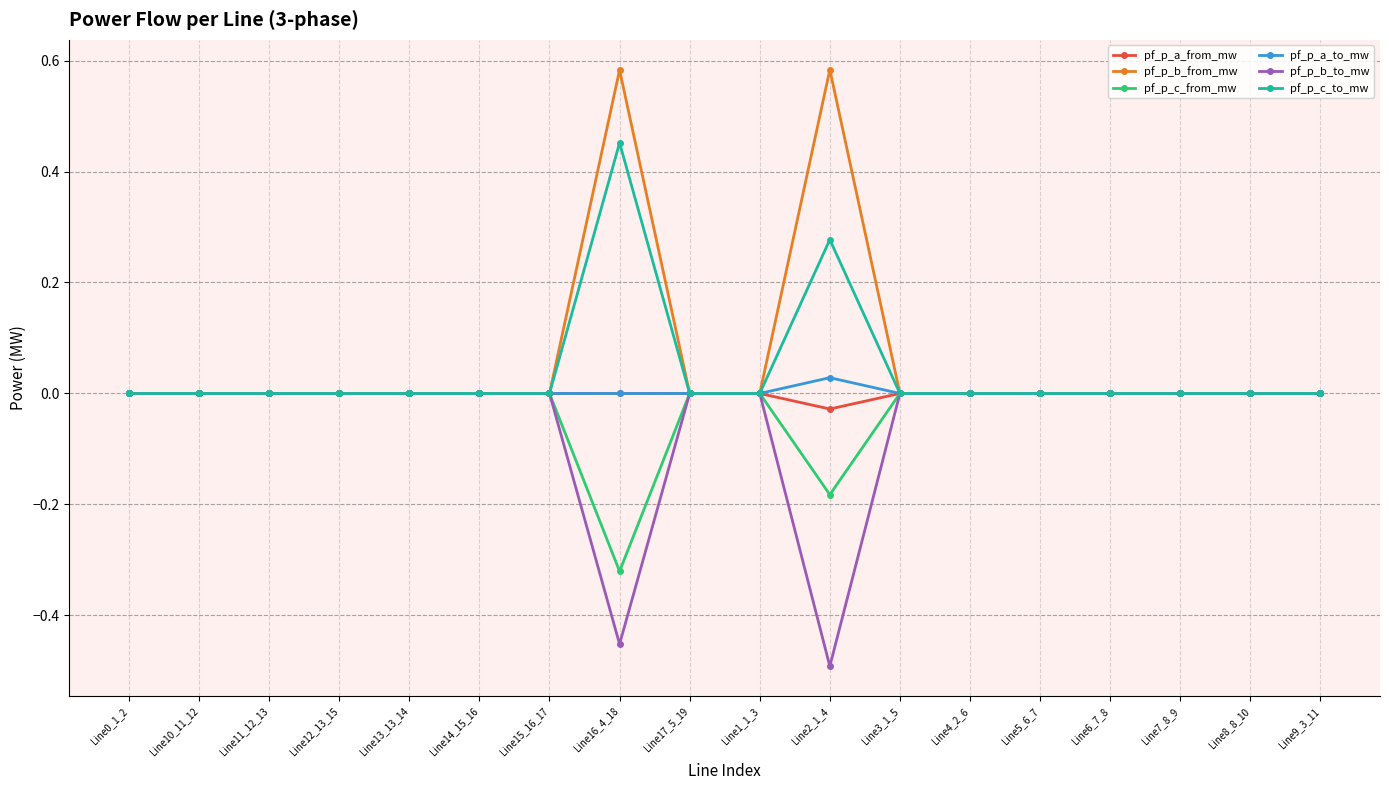

True or false: pf_p_b_from_mw has more than 0 interior local peaks.

True